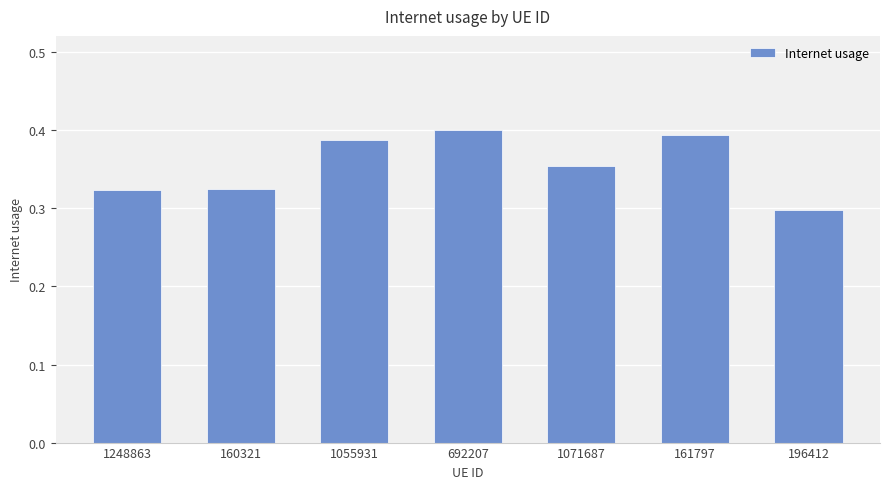

How many values are between 0 and 1?

7